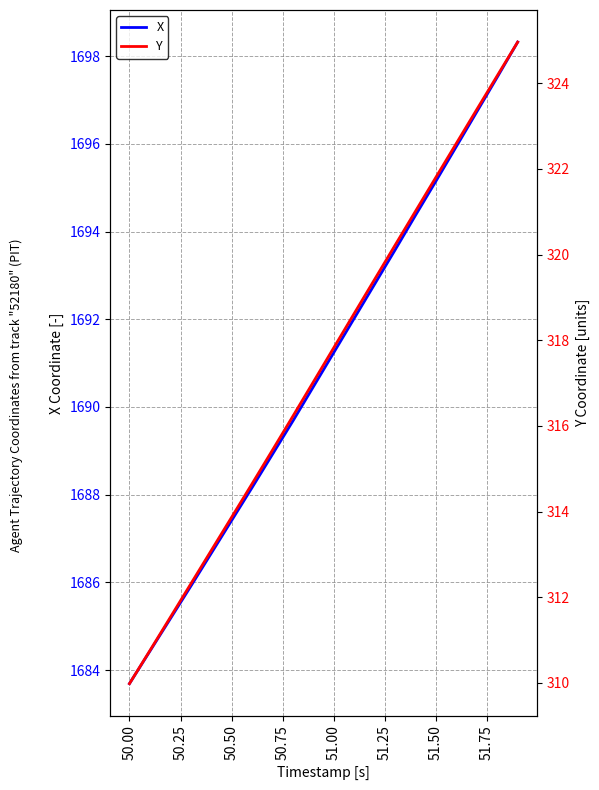

What is the difference between the second highest and minimum values in the X series?

13.8